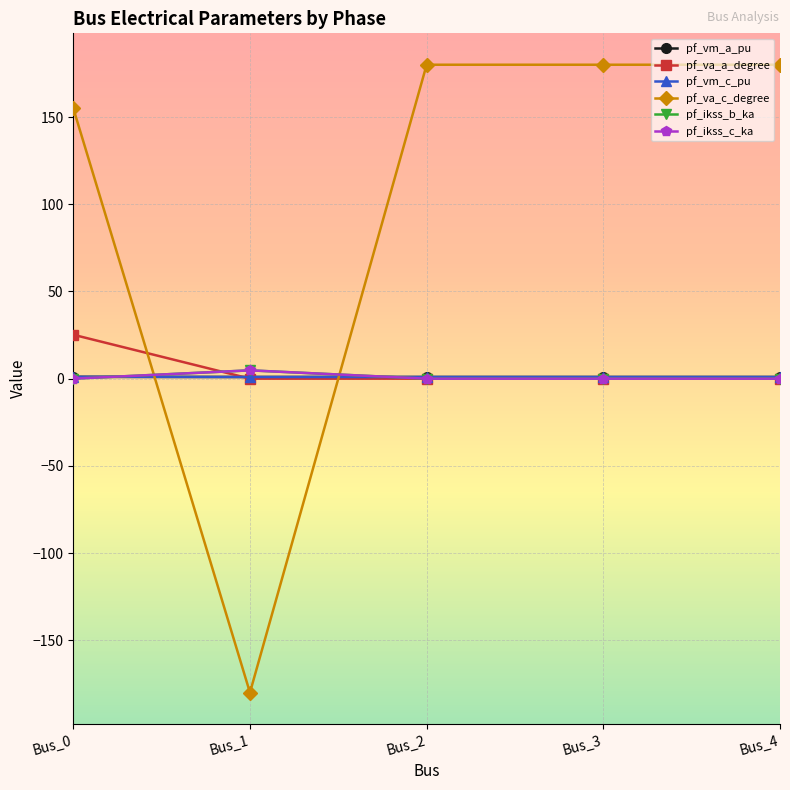

What value does the pf_vm_c_pu series have at Bus_1?

1.0